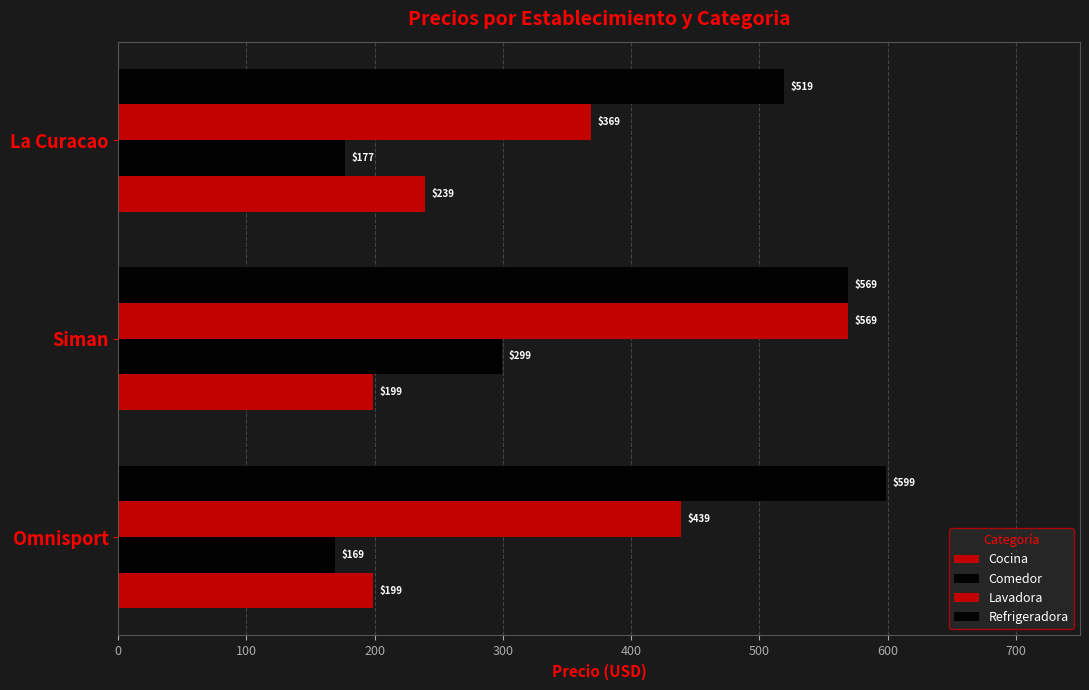

Count the number of categories in the chart.

3